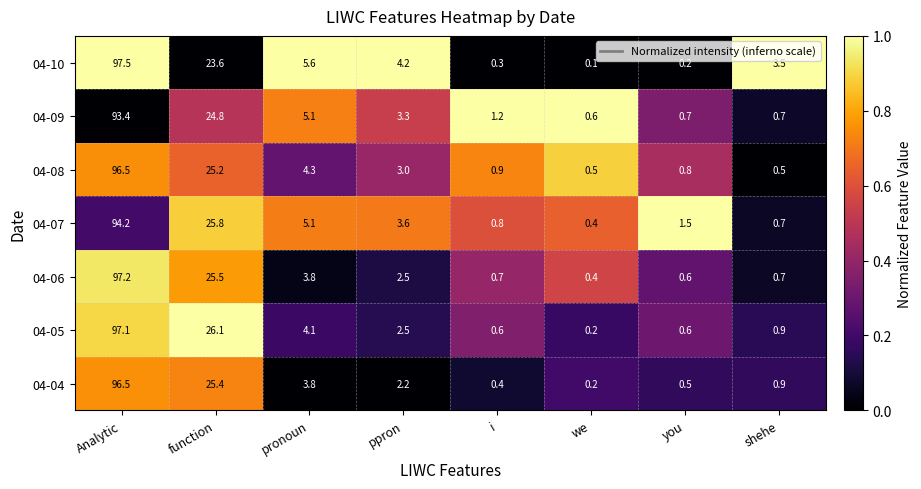

What is the greatest value displayed?

97.5